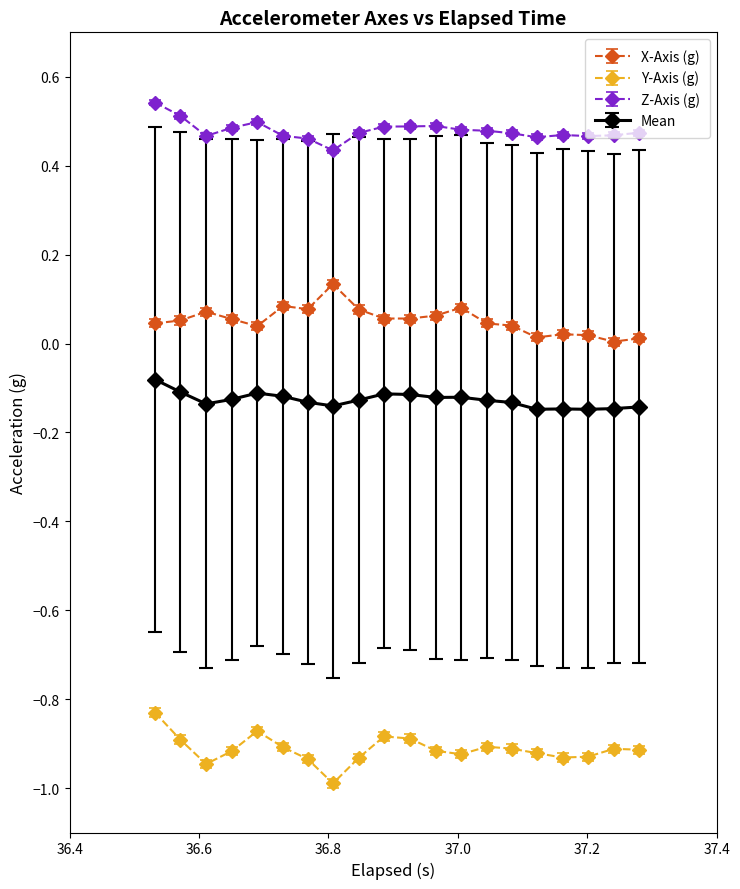

True or false: Mean has more than 2 interior local peaks.

True